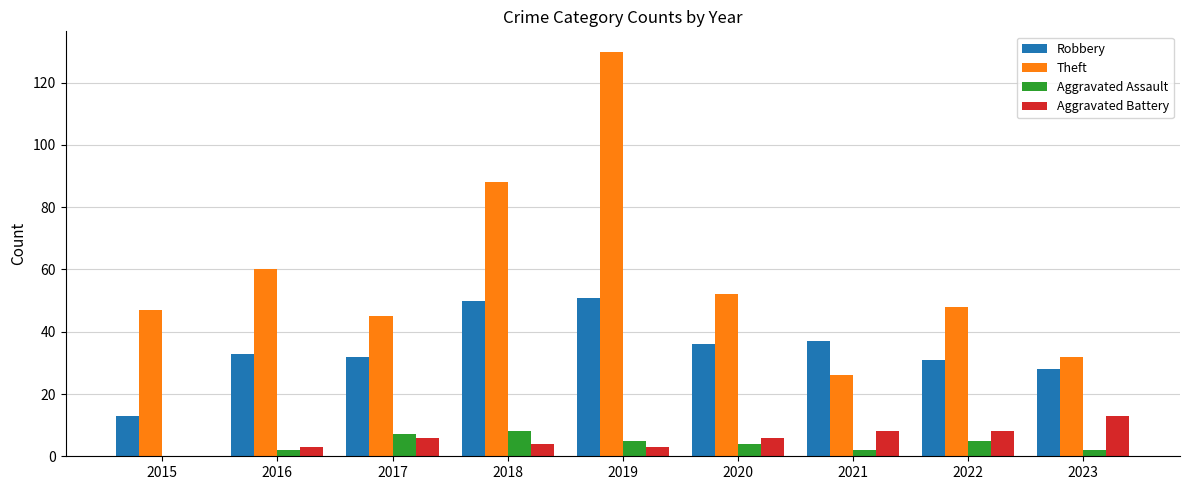

What is the total value across all series at 2016?

98